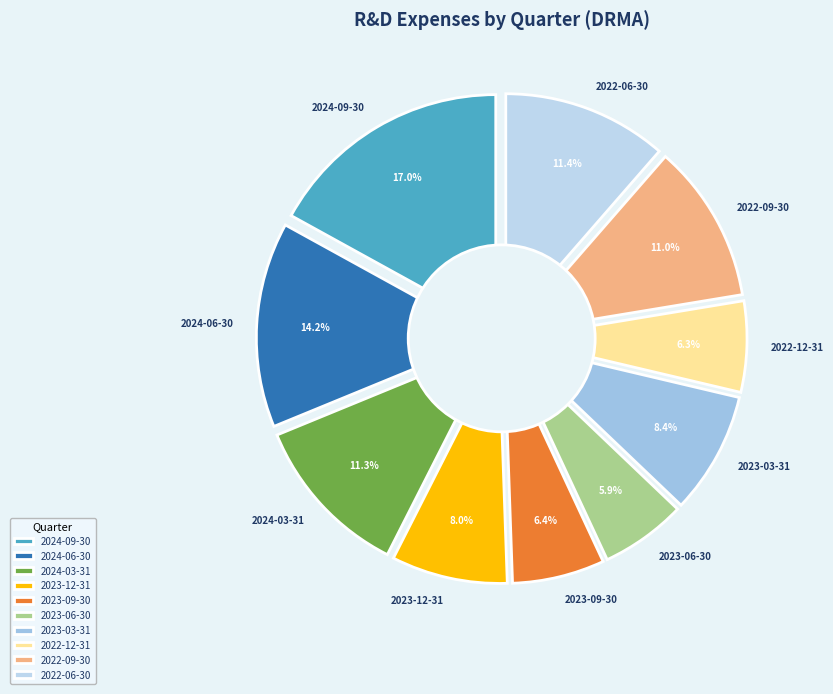

Count the number of slices in the pie.

10